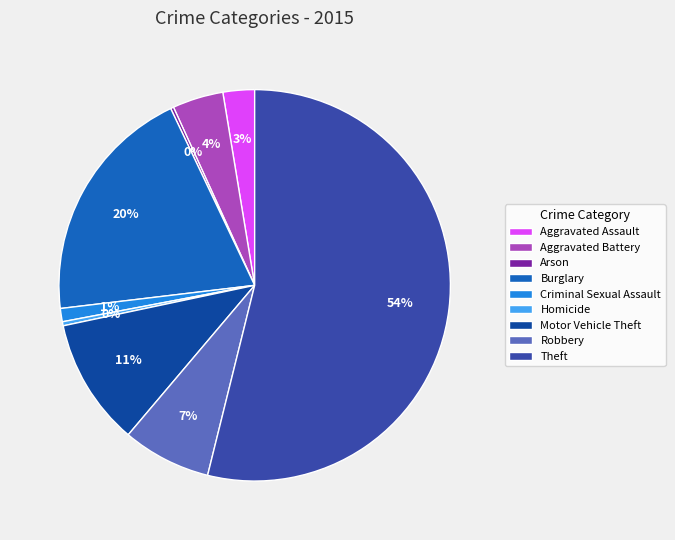

True or false: Robbery accounts for 7% of the total.

True